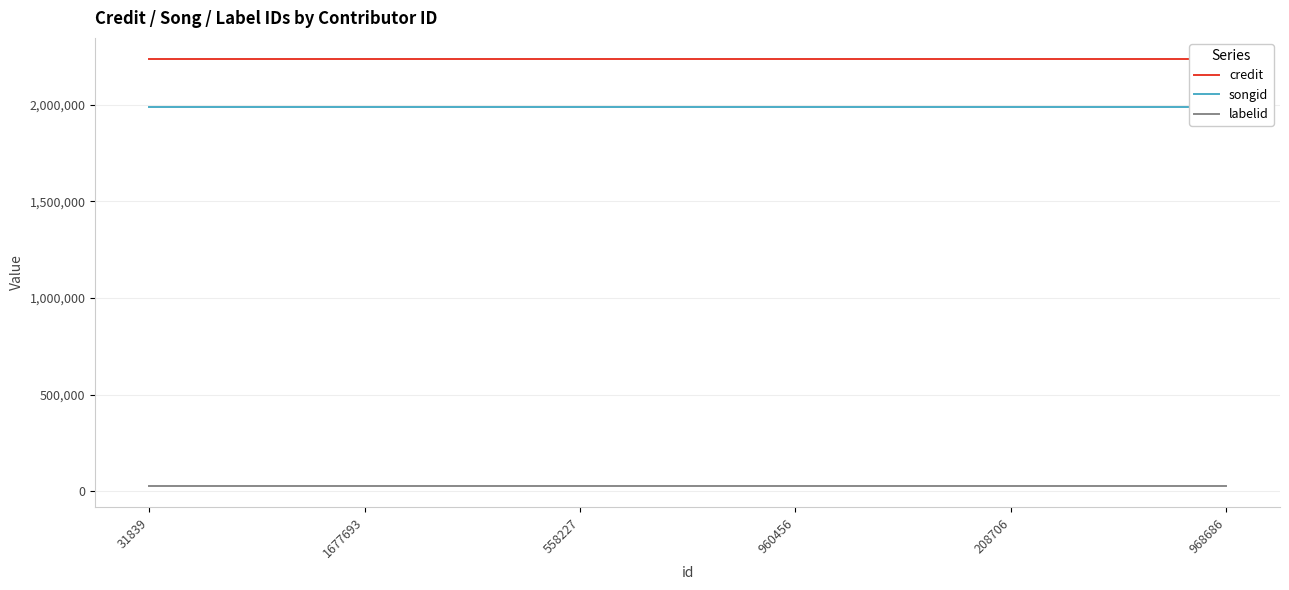

True or false: credit and songid cross at least once.

False